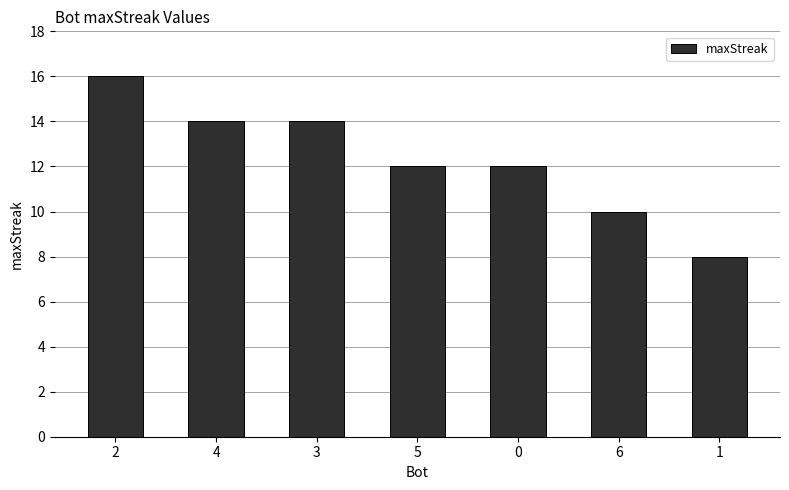

Reading left to right, what are all the values shown in this chart?

2=16	4=14	3=14	5=12	0=12	6=10	1=8